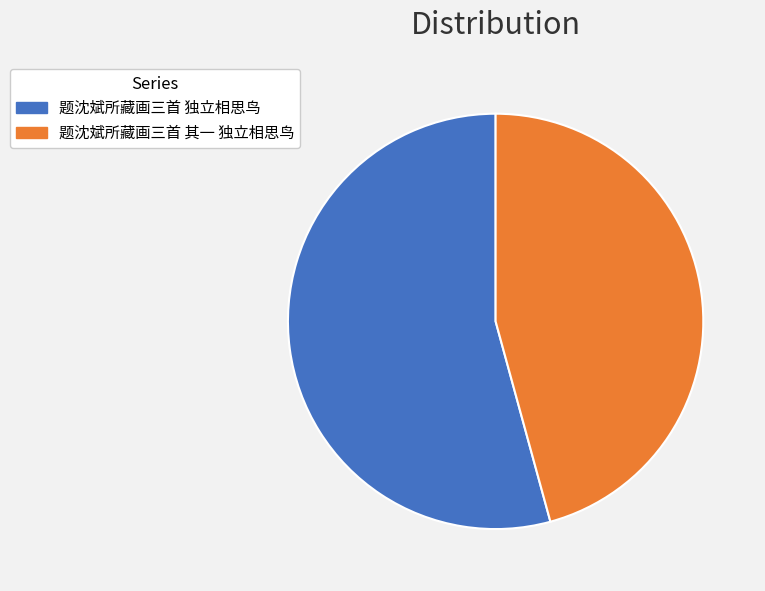

Between 题沈斌所藏画三首 其一 独立相思鸟 and 题沈斌所藏画三首 独立相思鸟, which is larger?

题沈斌所藏画三首 独立相思鸟